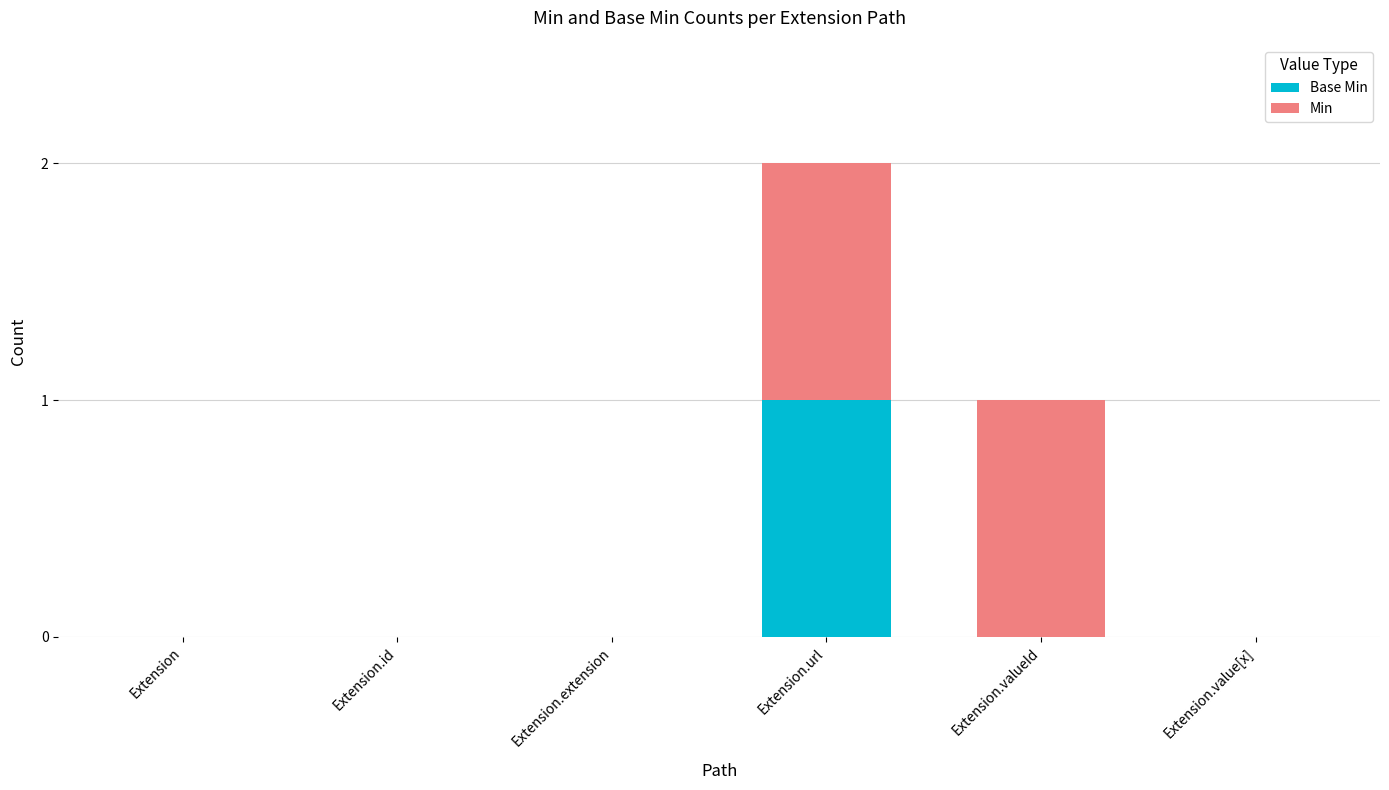

At which category is the sum across all series the highest?

Extension.url